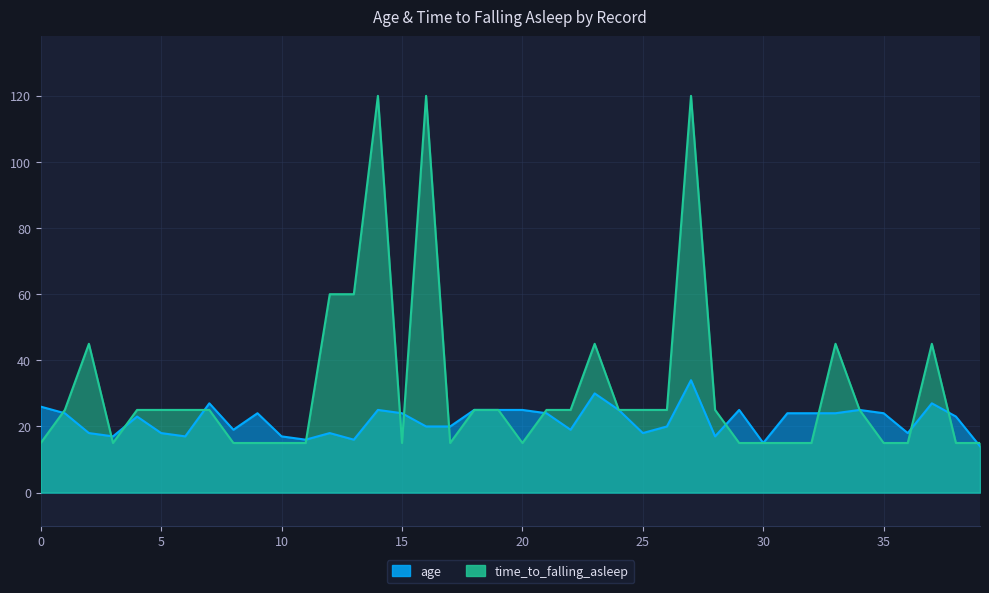

What are all the series names shown in the legend?

age, time_to_falling_asleep